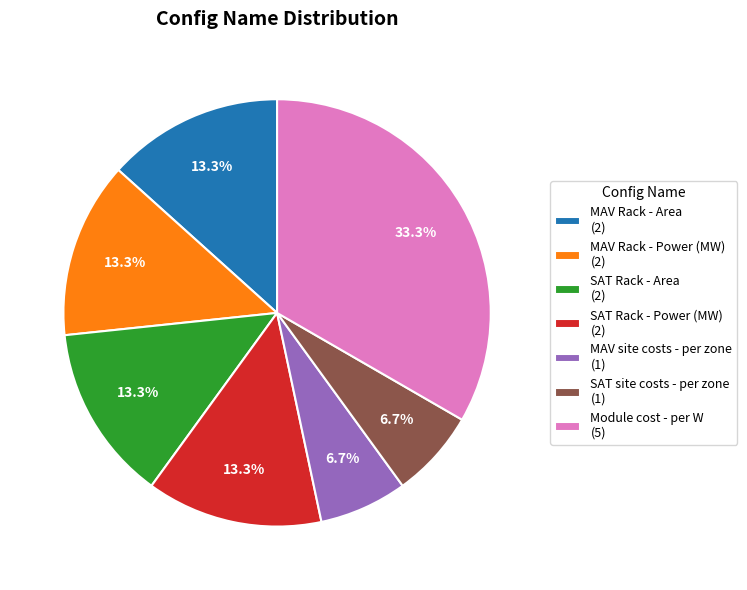

The MAV site costs - per zone slice represents 13% of the pie. True or false?

False